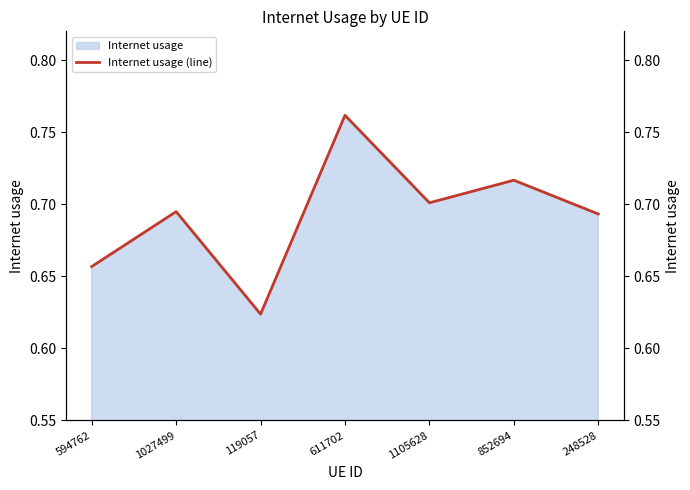

What is the sum of all values?

4.8